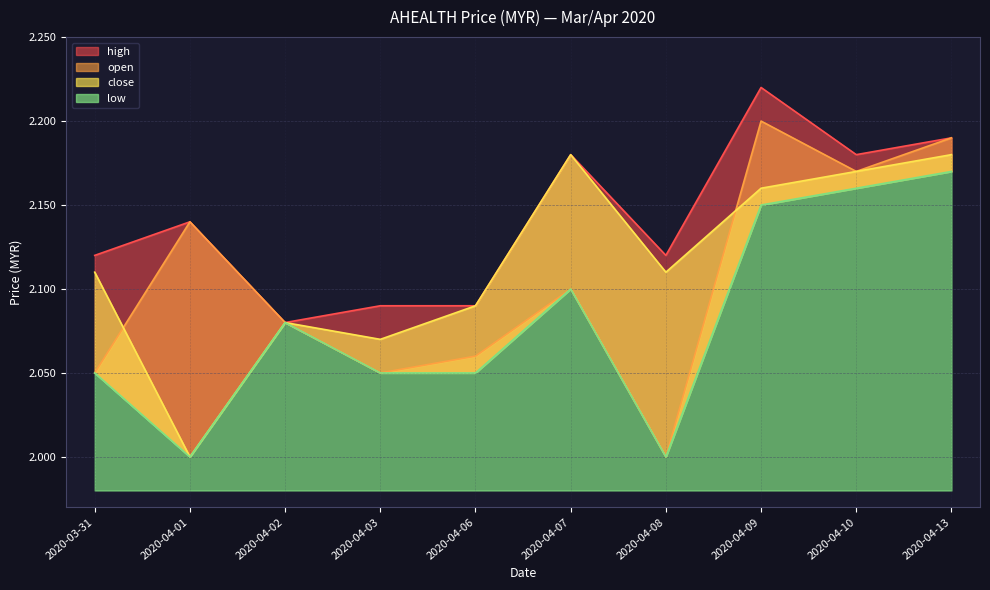

What are all the series names shown in the legend?

open, high, low, close